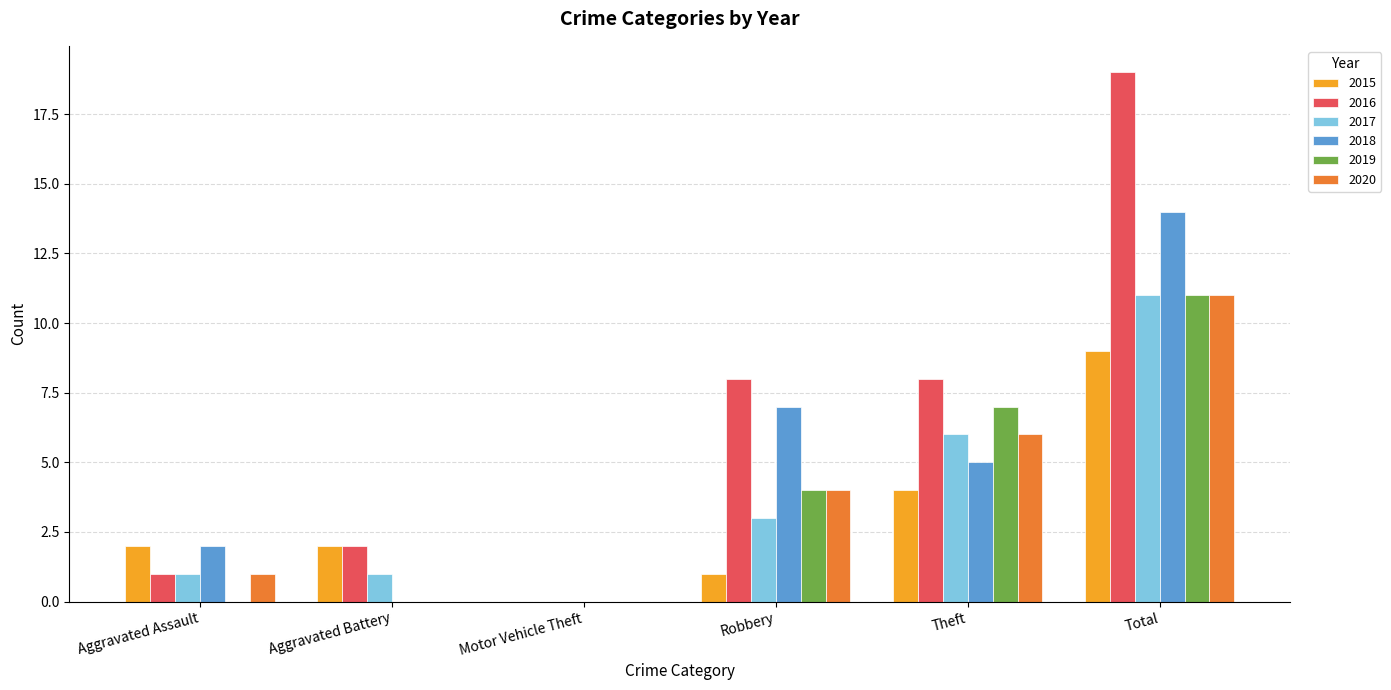

What is the sum of the 2016 values at Total and Motor Vehicle Theft?

19